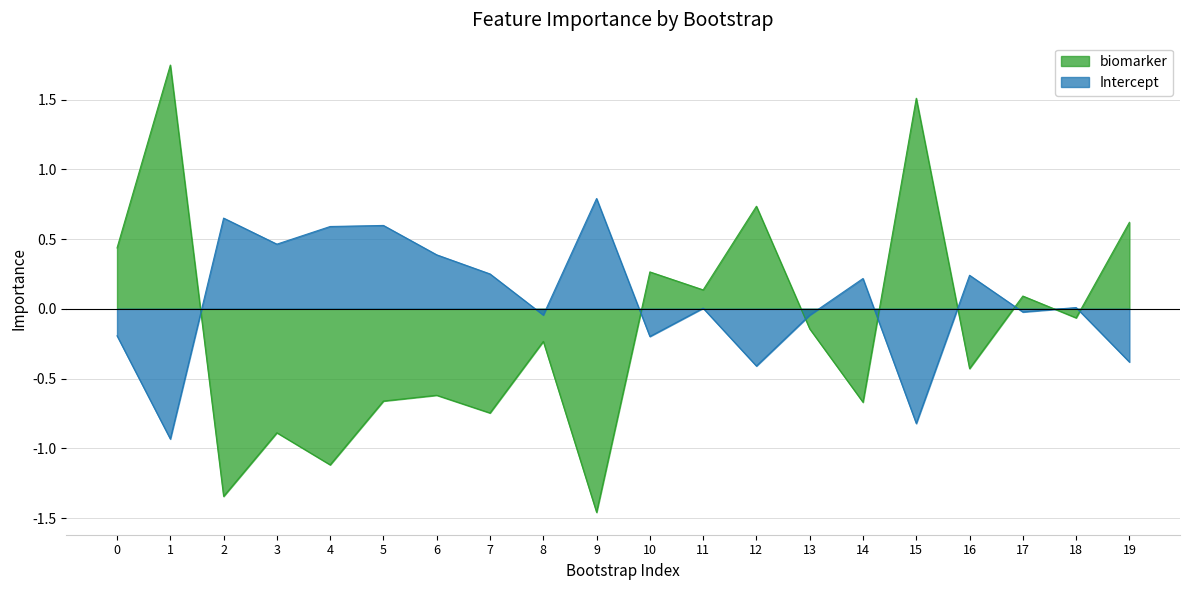

How many positive values does the biomarker series have?

8